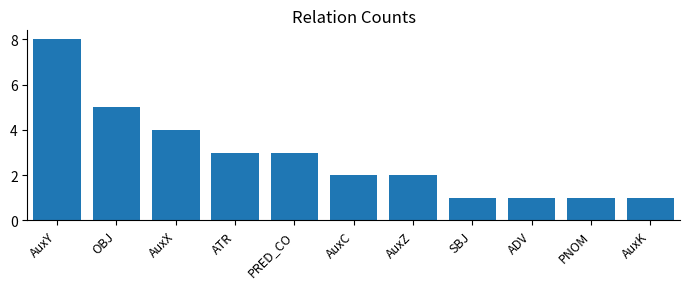

How many bars are there in total?

11